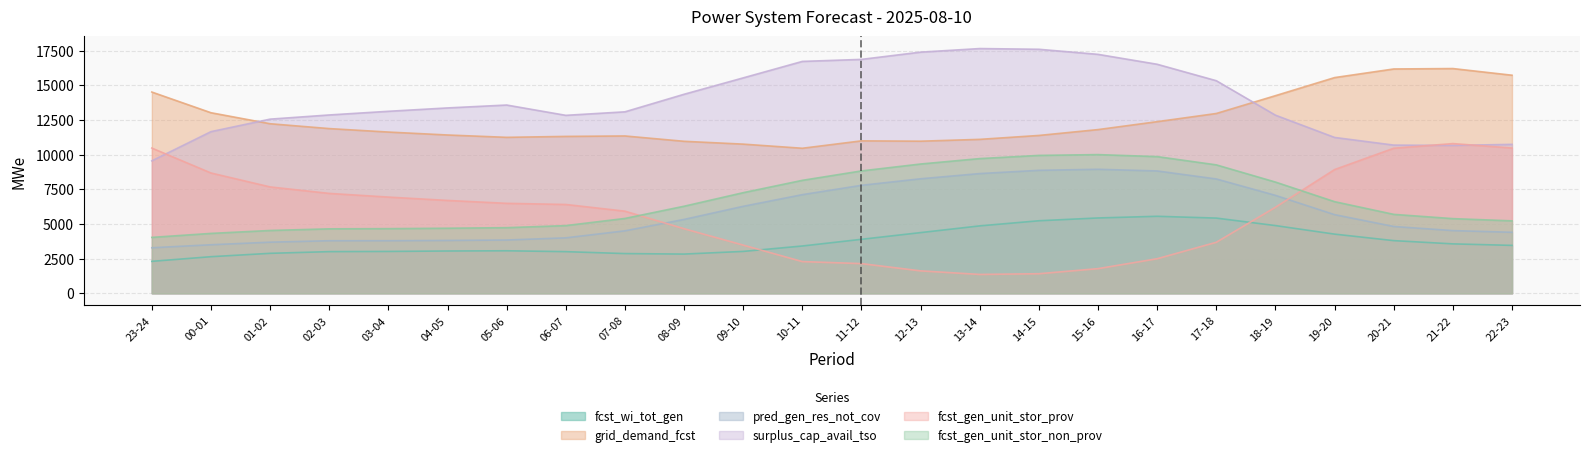

Between 04-05 and 15-16, which series saw the biggest shift?

fcst_gen_unit_stor_non_prov